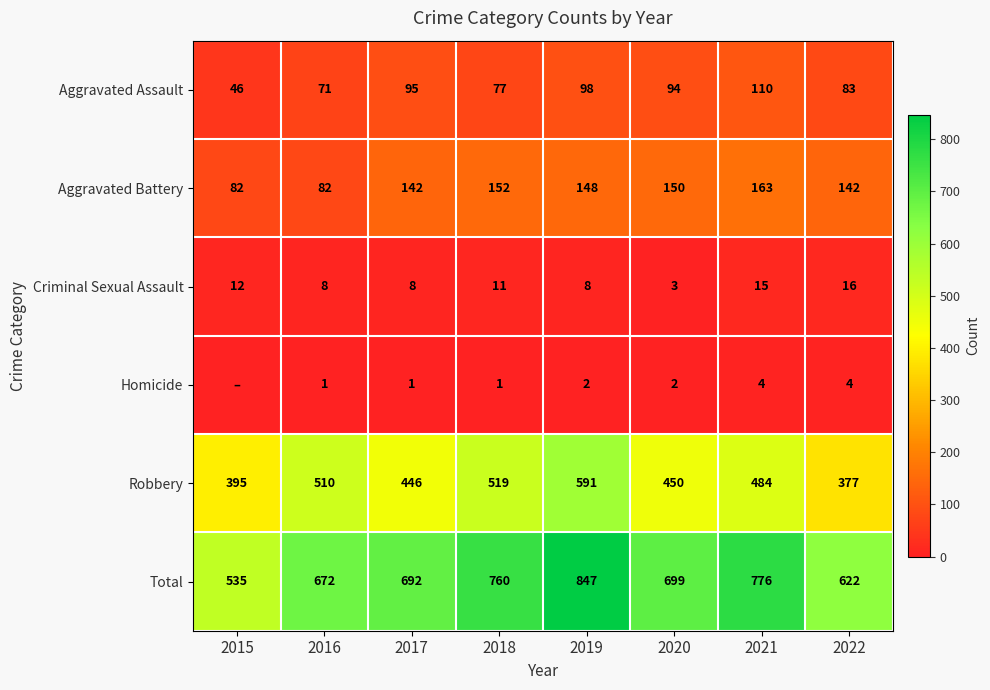

At which label does Aggravated Battery first exceed 148?

2018